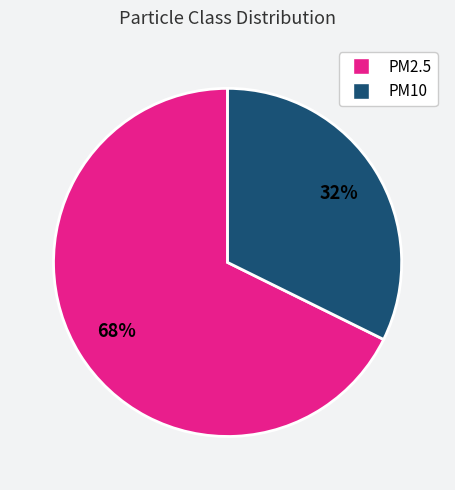

Which has a higher value, PM2.5 or PM10?

PM2.5